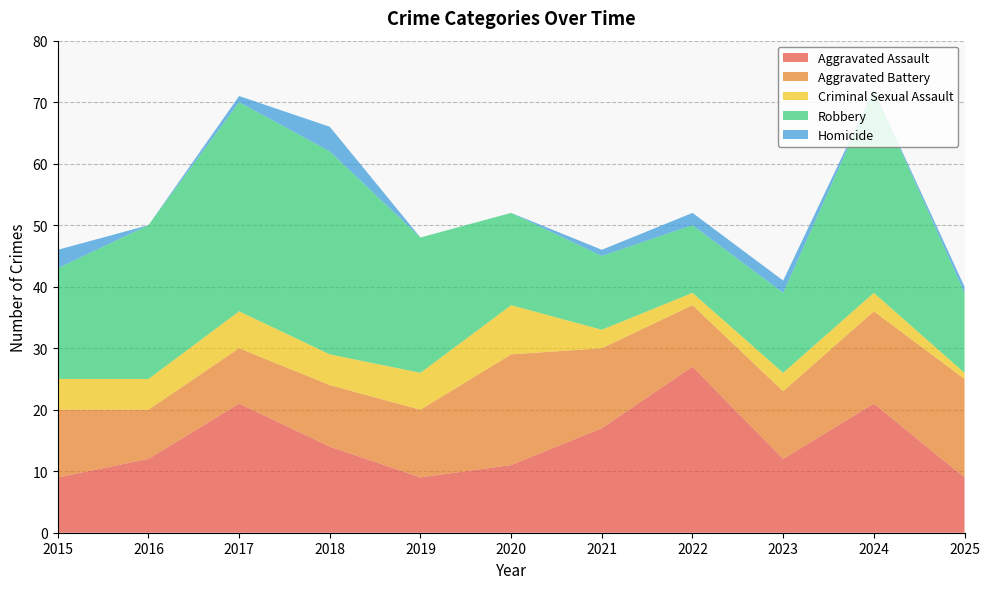

Reading left to right, what are all the values shown in this chart?

Aggravated Assault: 2015=9	2016=12	2017=21	2018=14	2019=9	2020=11	2021=17	2022=27	2023=12	2024=21	2025=9
Aggravated Battery: 2015=11	2016=8	2017=9	2018=10	2019=11	2020=18	2021=13	2022=10	2023=11	2024=15	2025=16
Criminal Sexual Assault: 2015=5	2016=5	2017=6	2018=5	2019=6	2020=8	2021=3	2022=2	2023=3	2024=3	2025=1
Robbery: 2015=18	2016=25	2017=34	2018=33	2019=22	2020=15	2021=12	2022=11	2023=13	2024=33	2025=13
Homicide: 2015=3	2016=0	2017=1	2018=4	2019=0	2020=0	2021=1	2022=2	2023=2	2024=0	2025=1